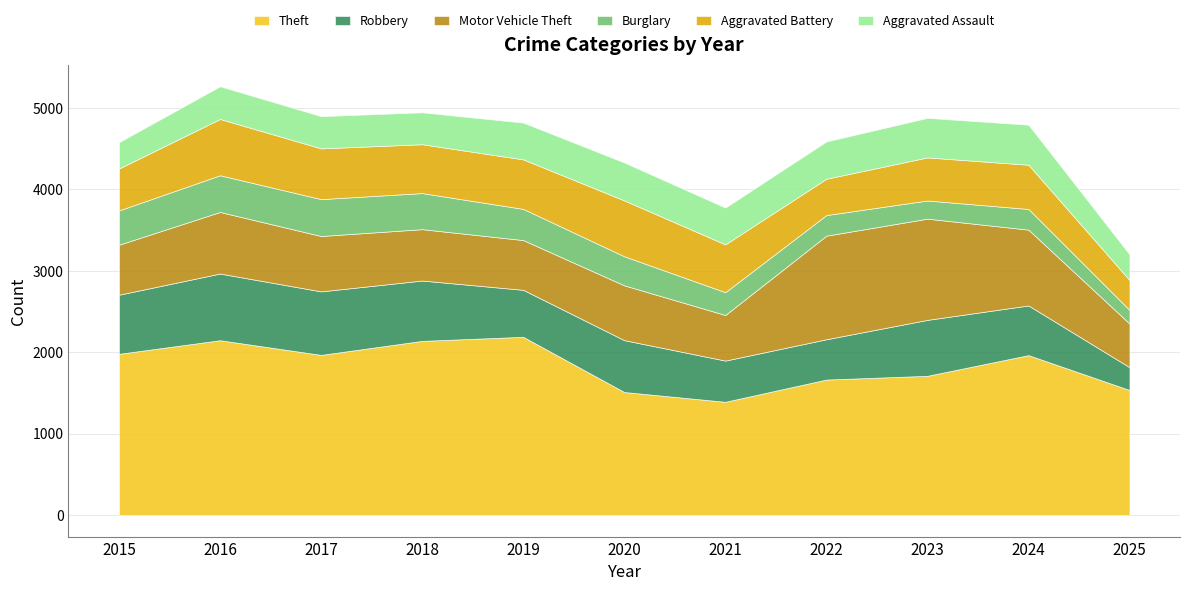

What is the sum of all Aggravated Assault values?

4635